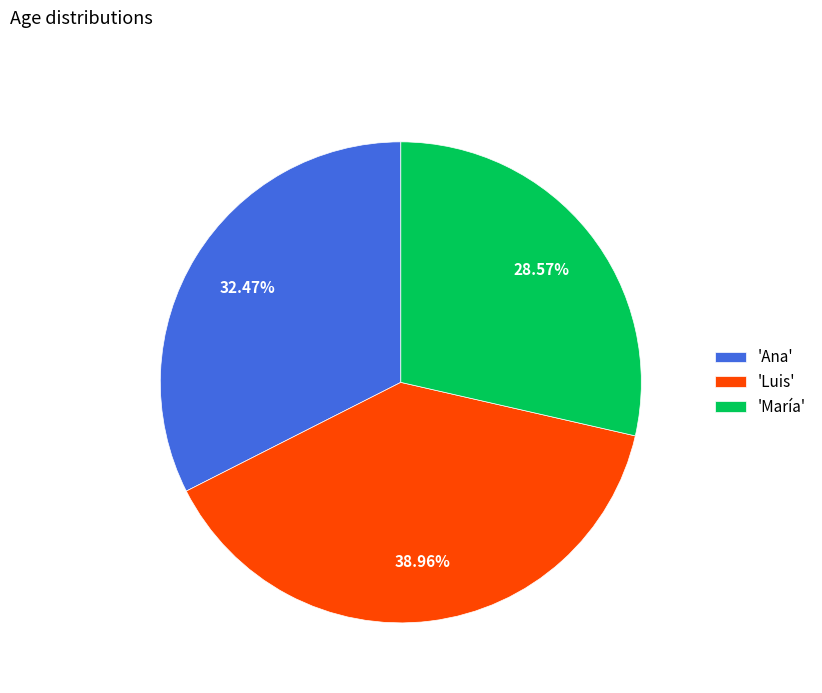

To the nearest percent, what is the average slice percentage?

33%